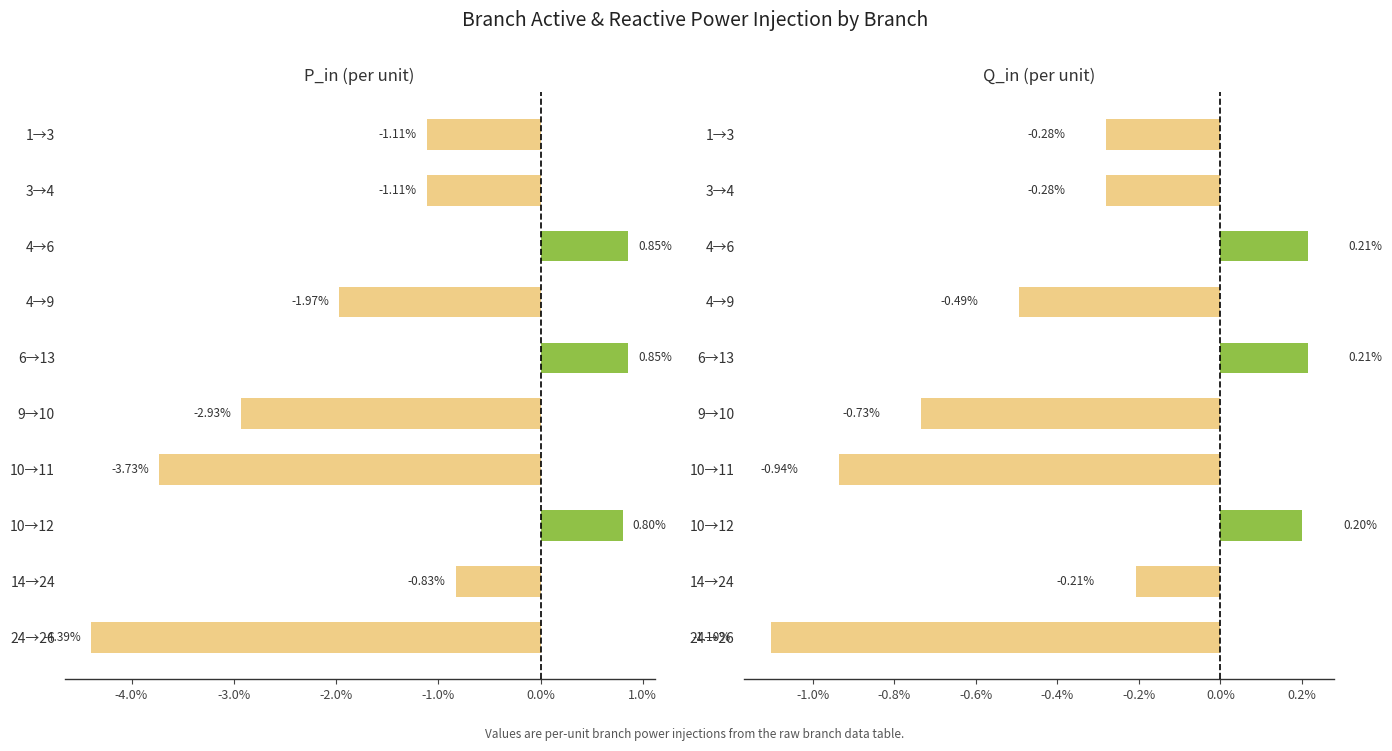

Rank the series at 3→4 from lowest to highest value.

P_in (per unit), Q_in (per unit)